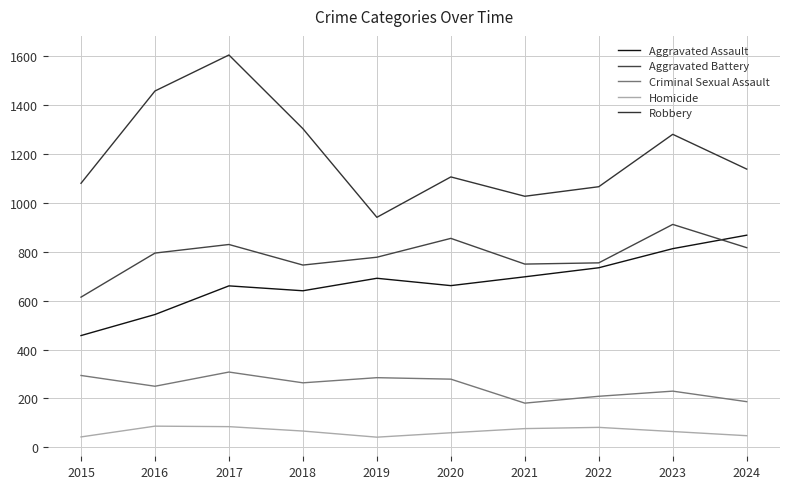

At 2021, list the series in order from largest to smallest.

Robbery, Aggravated Battery, Aggravated Assault, Criminal Sexual Assault, Homicide